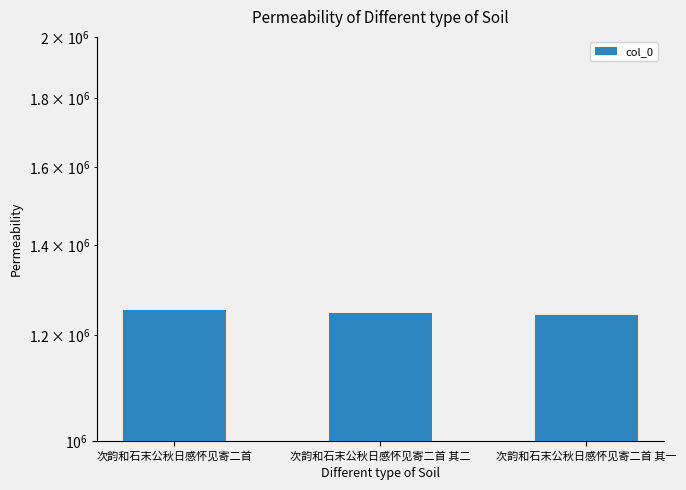

Between 次韵和石末公秋日感怀见寄二首 其一 and 次韵和石末公秋日感怀见寄二首 其二, which is larger?

次韵和石末公秋日感怀见寄二首 其二